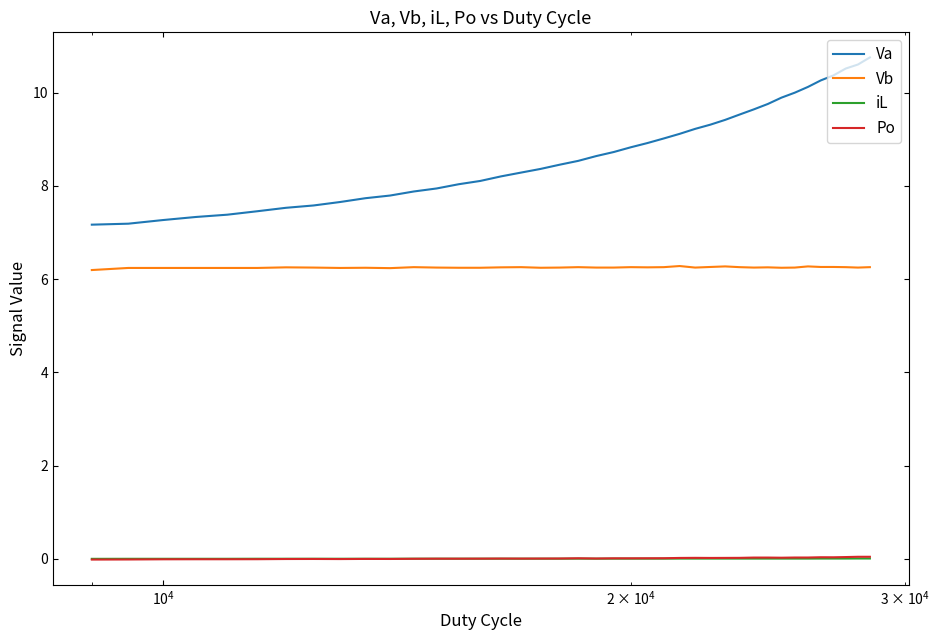

Which series has the widest spread of values?

Va